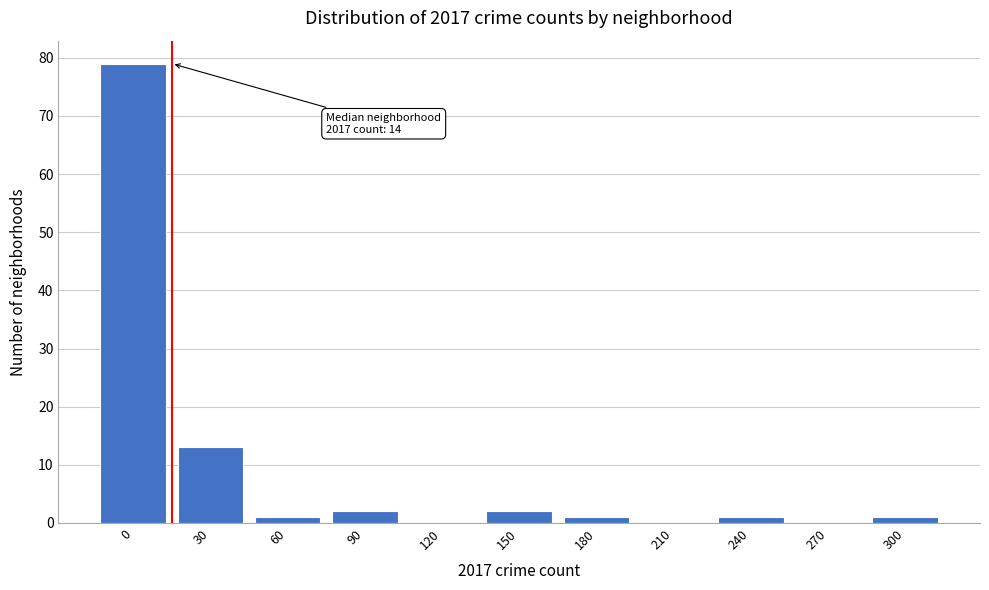

Reading left to right, transcribe all the data shown in this chart.

0=79	30=13	60=1	90=2	120=0	150=2	180=1	210=0	240=1	270=0	300=1